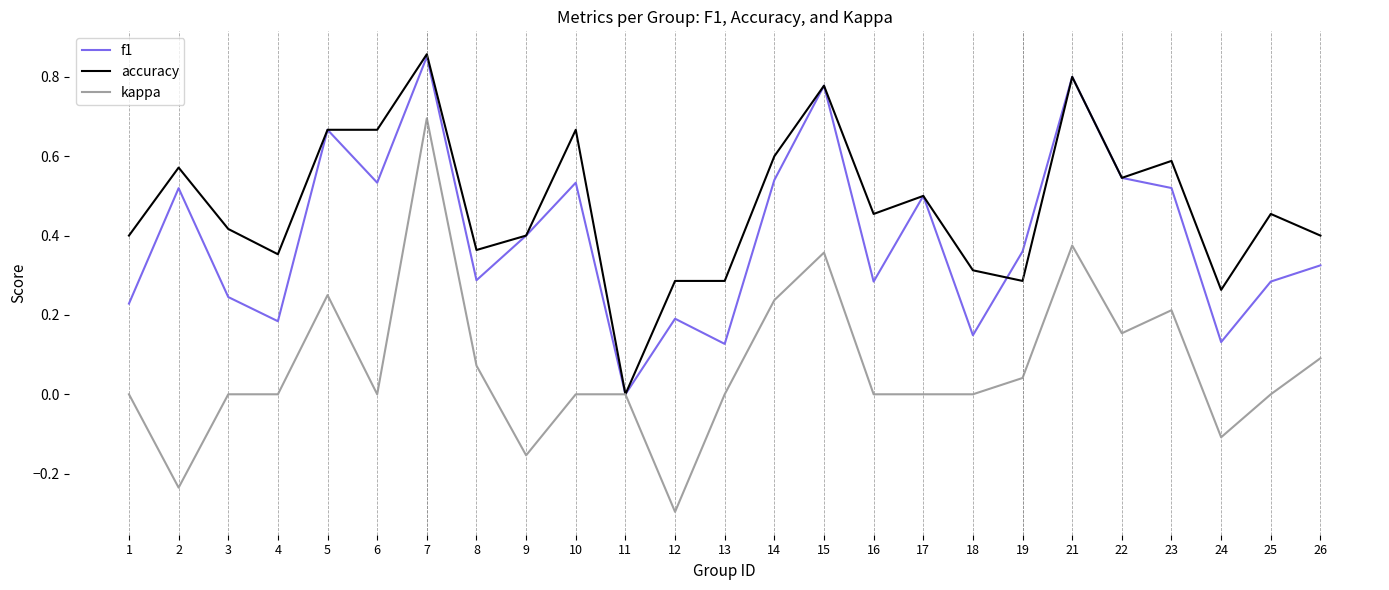

List the series in order of their overall mean, highest first.

accuracy, f1, kappa